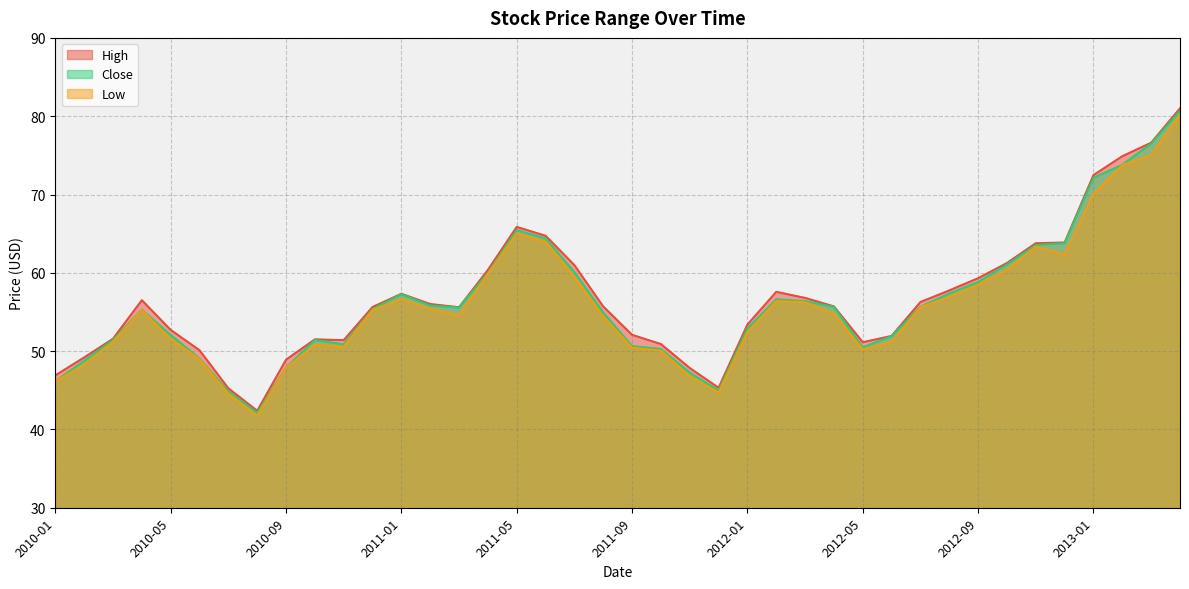

At how many categories does at least one series exceed 75?

2